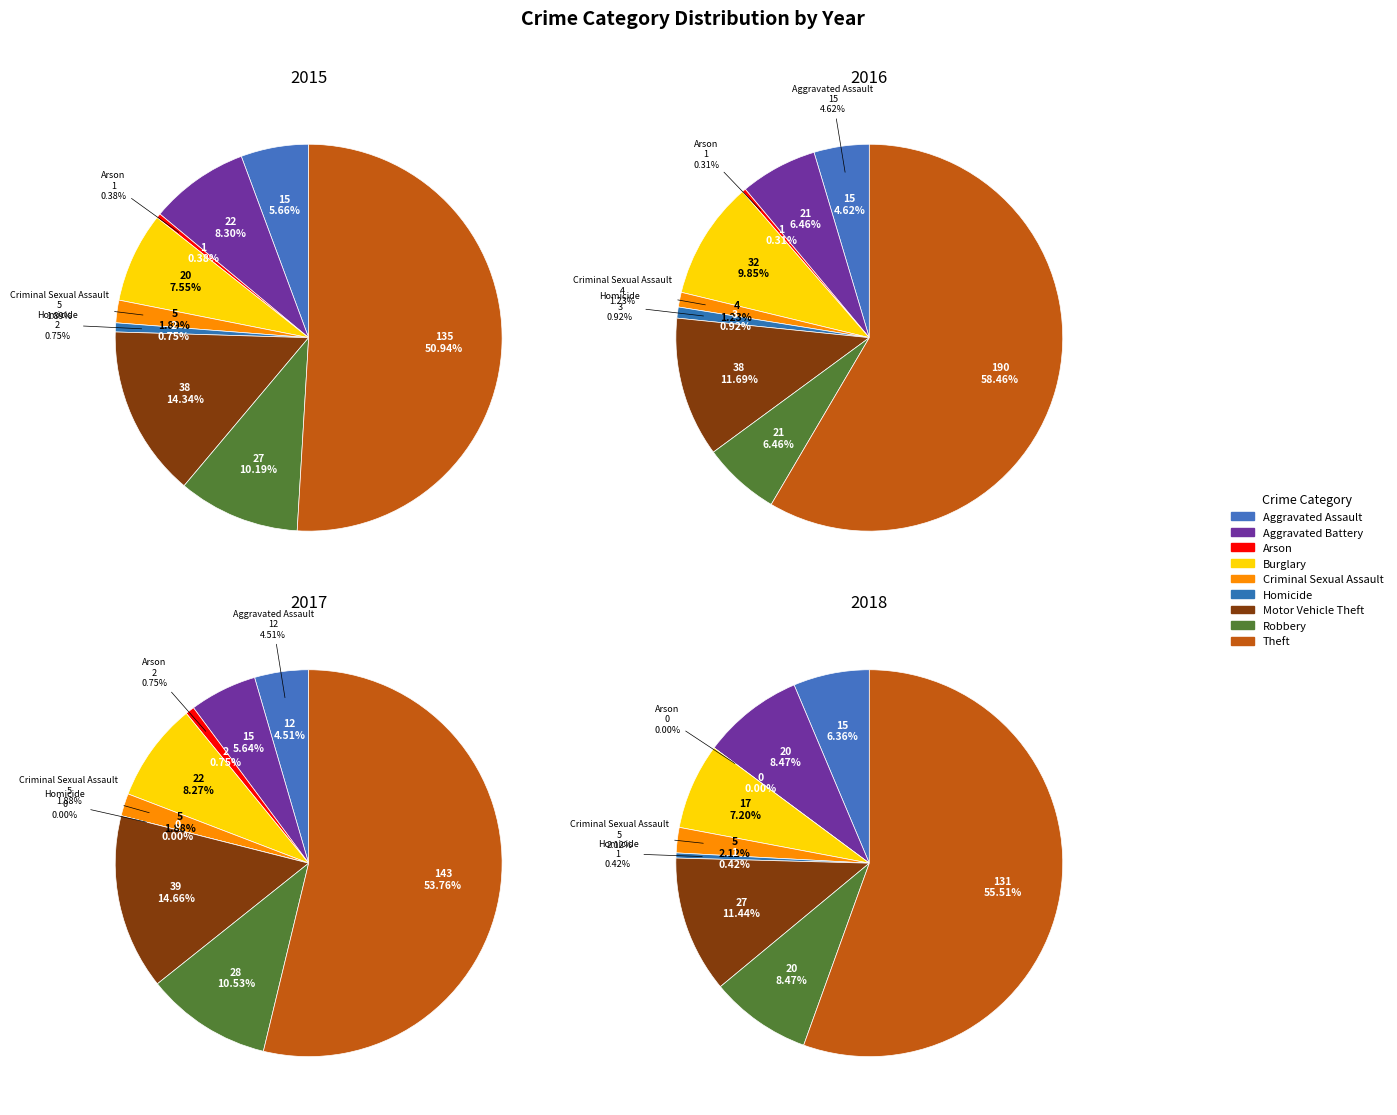

To the nearest percent, what portion does Criminal Sexual Assault represent?

1%